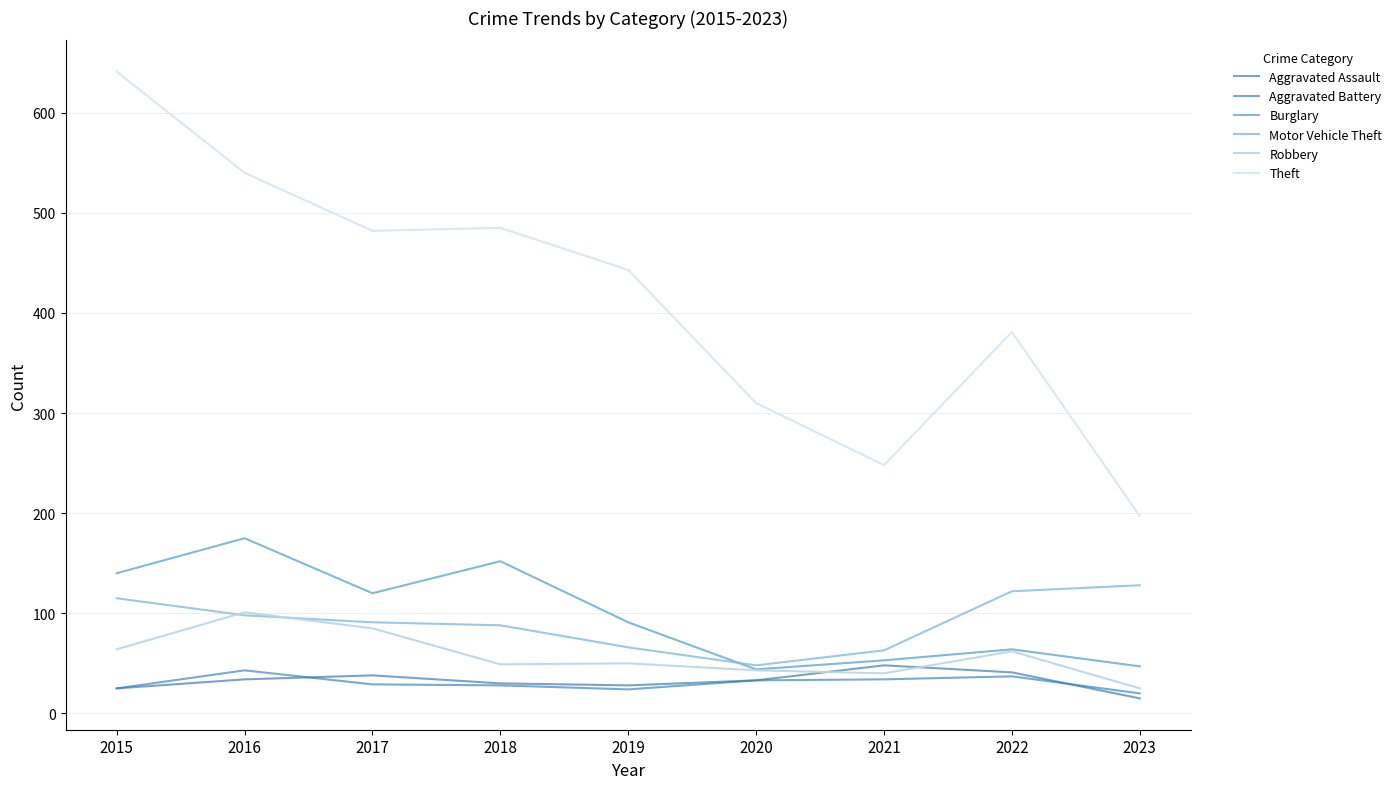

Count the number of data series in this chart.

6